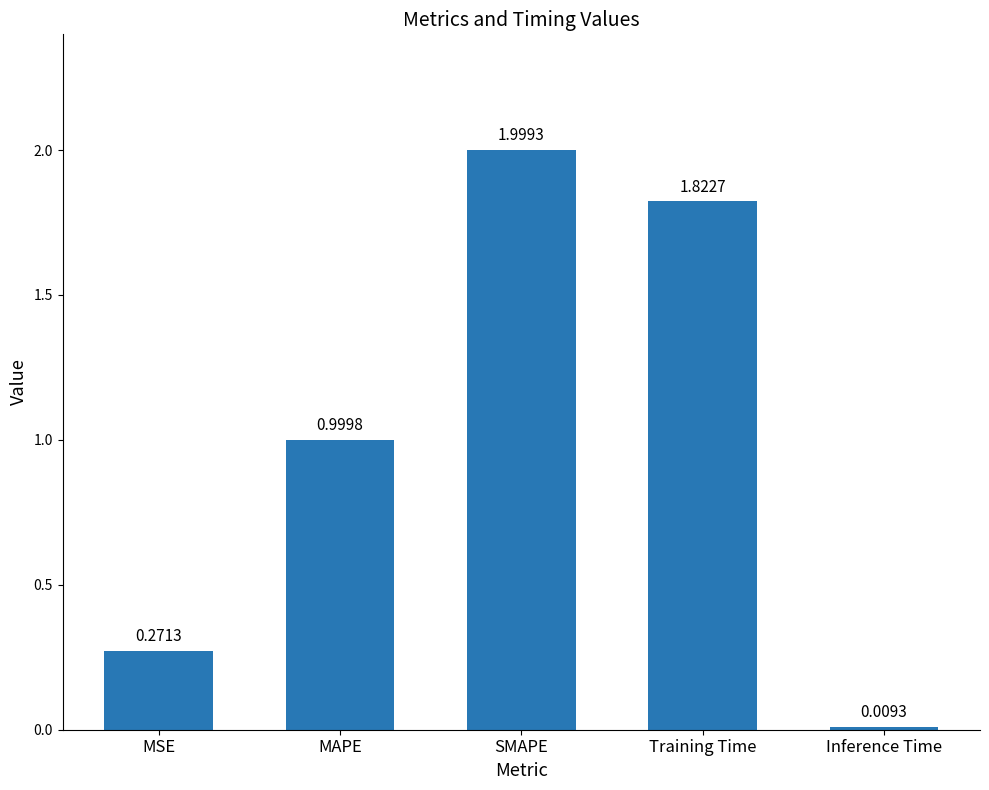

How many bars are there in total?

5